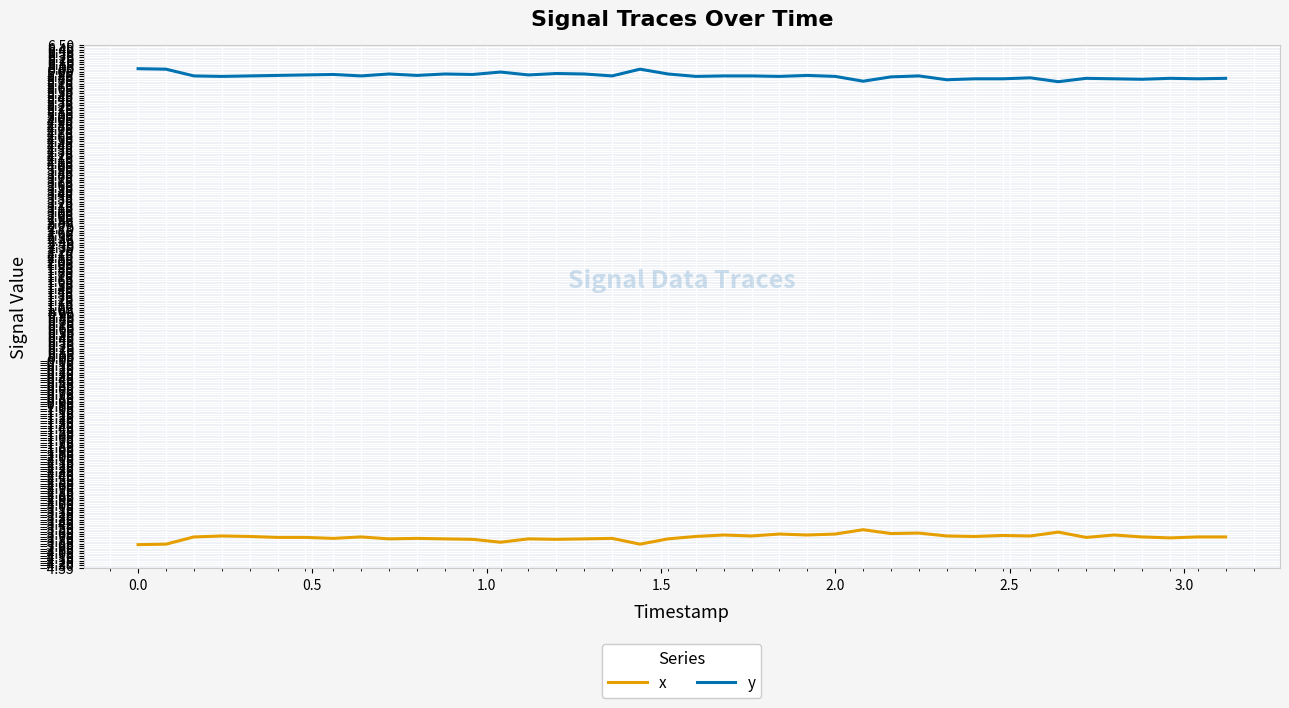

Rank the series by their average value, from lowest to highest.

x, y